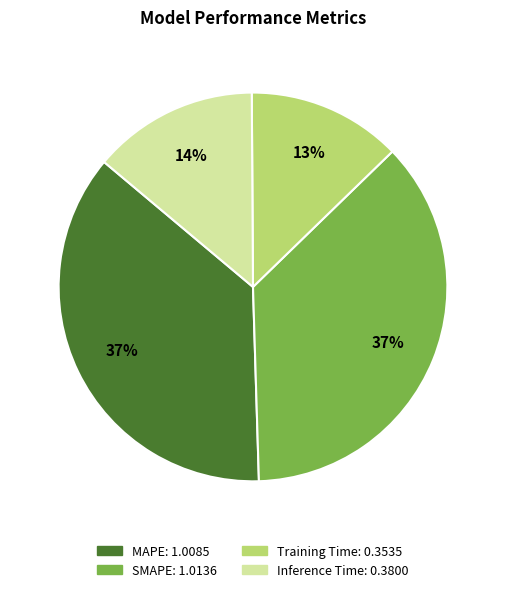

Approximately how many times larger is the value at MAPE compared to SMAPE?

1.0